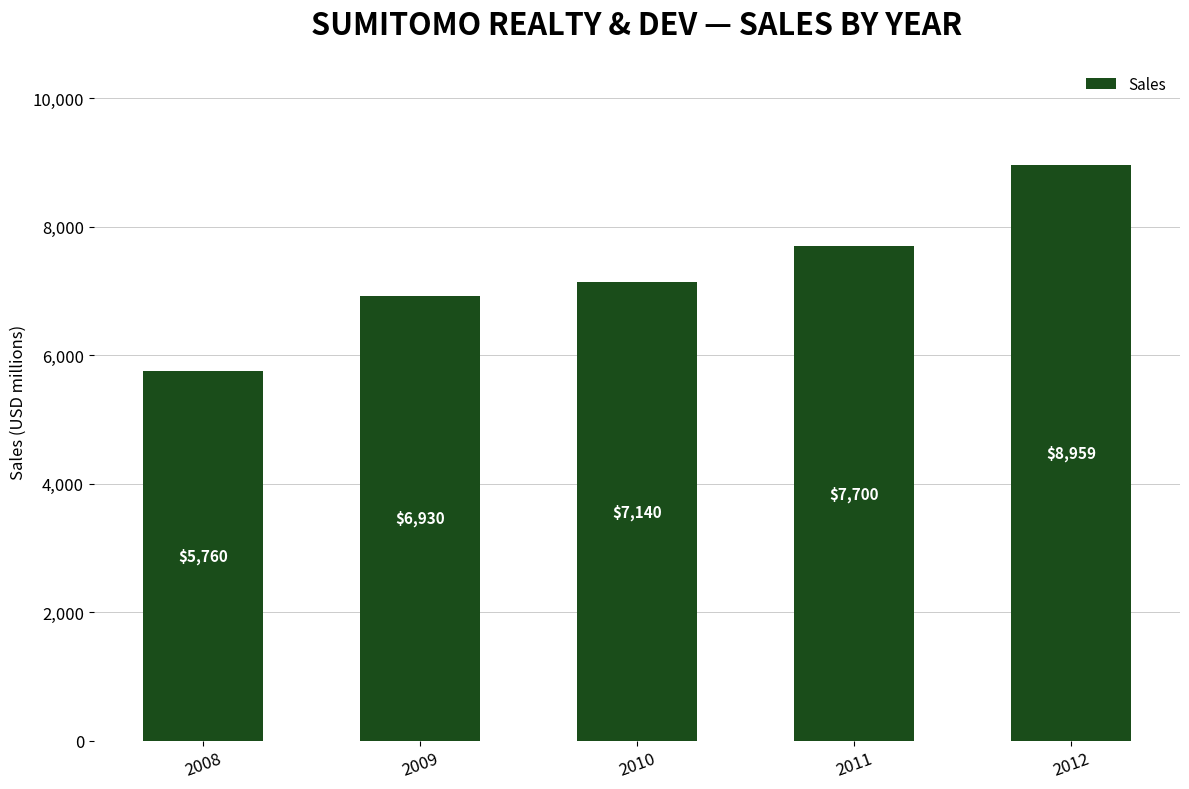

What is the greatest value displayed?

8959